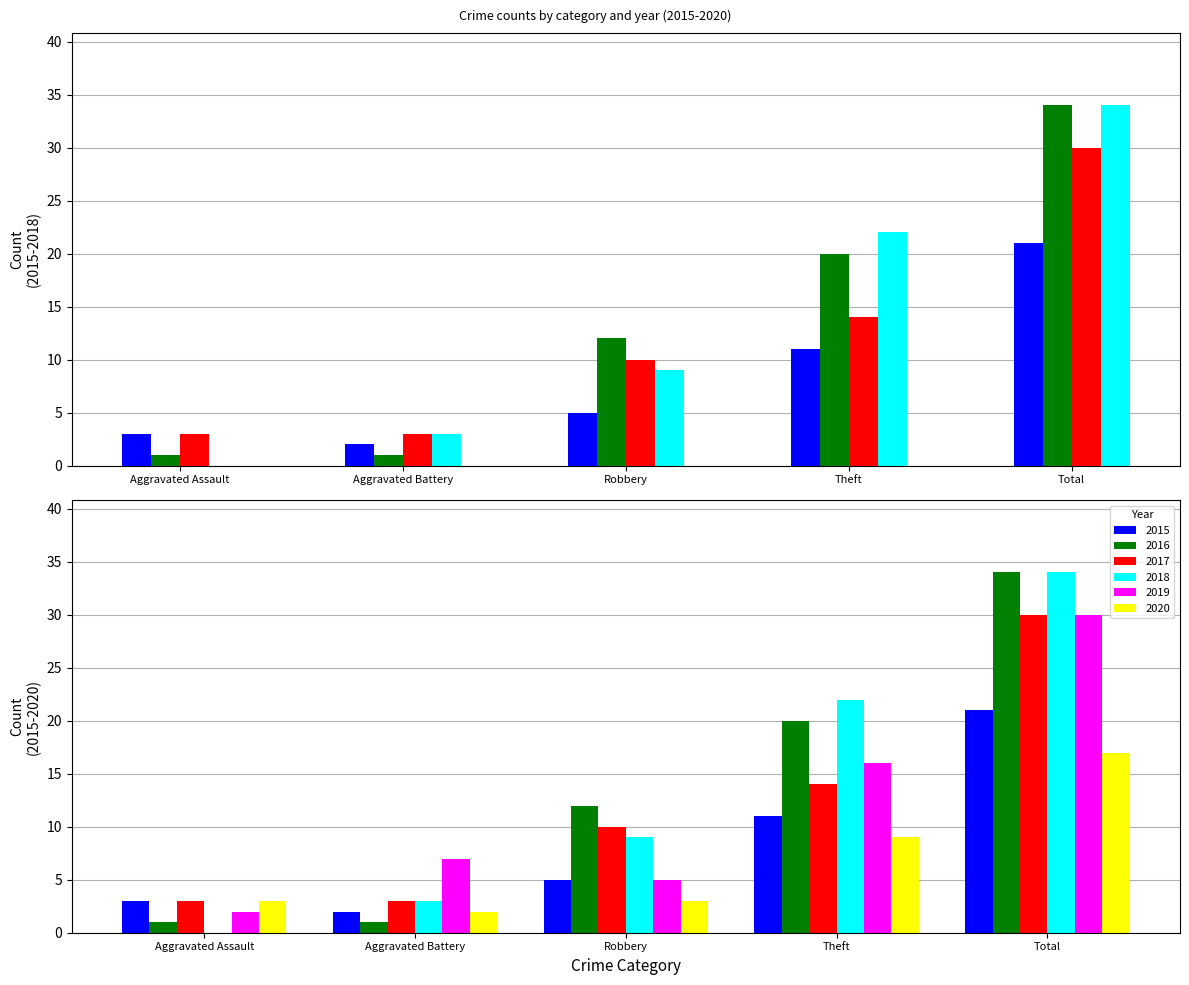

Between Aggravated Assault and Aggravated Battery, which series saw the biggest shift?

2019